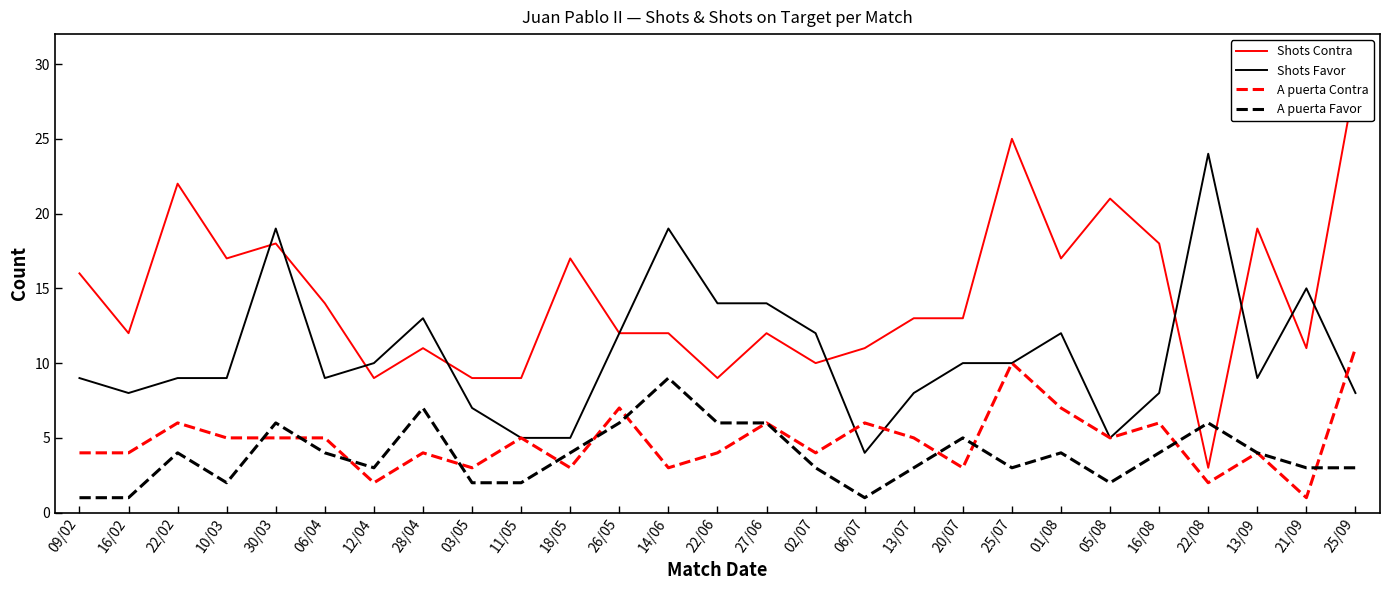

List the labels in order of A puerta Contra value, smallest first.

21/09, 12/04, 22/08, 03/05, 18/05, 14/06, 20/07, 09/02, 16/02, 28/04, 22/06, 02/07, 13/09, 10/03, 30/03, 06/04, 11/05, 13/07, 05/08, 22/02, 27/06, 06/07, 16/08, 26/05, 01/08, 25/07, 25/09